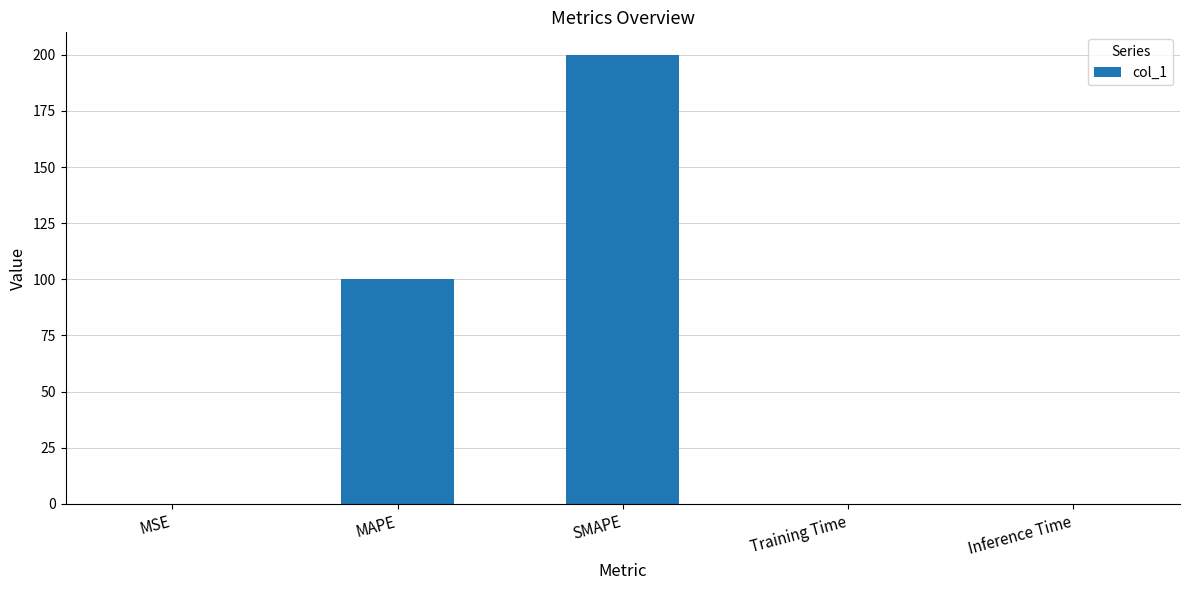

The chart shows a value of 163.7 at MAPE. True or false?

False